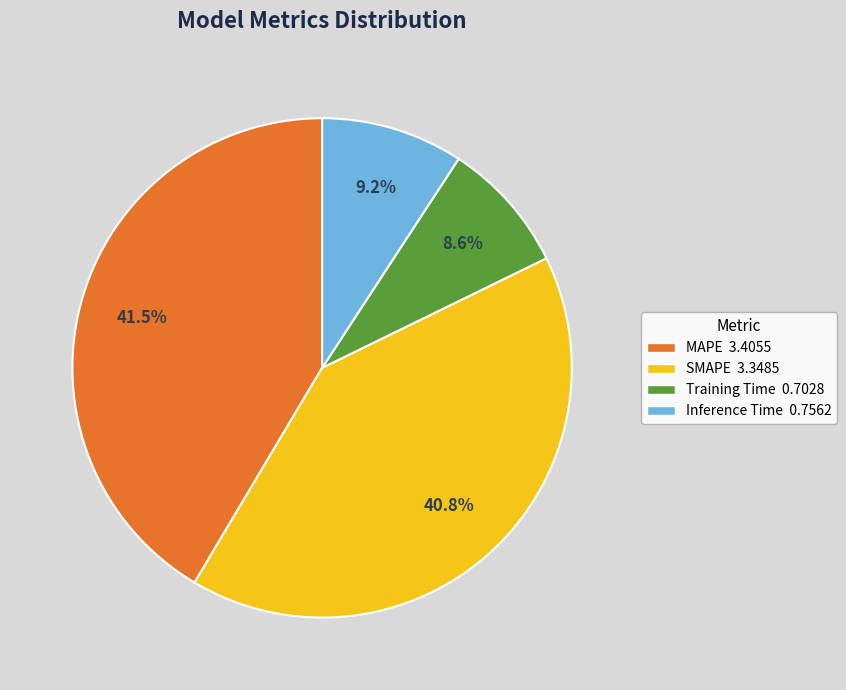

What portion of the pie excludes Inference Time?

90.8%